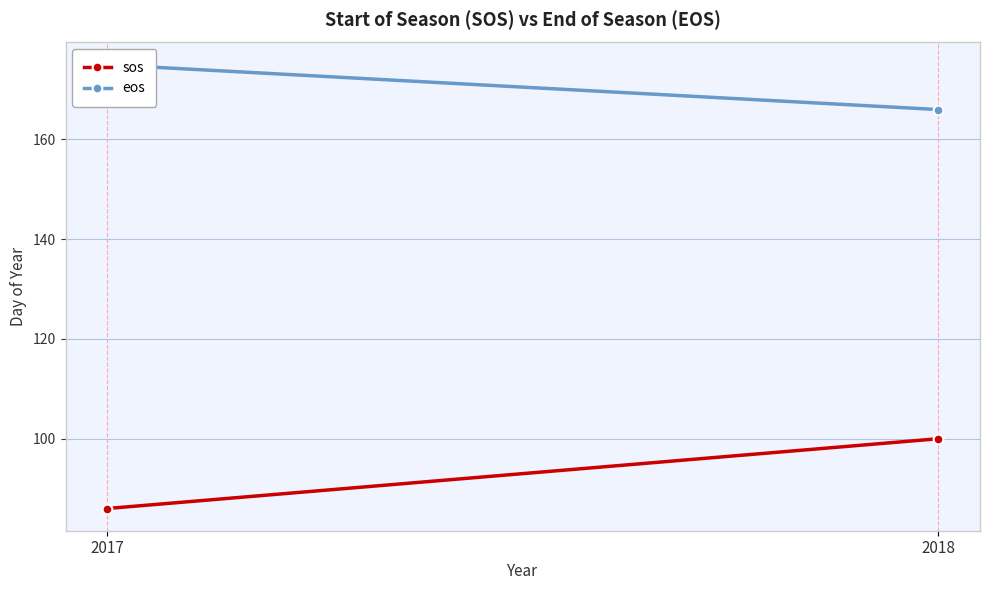

Which has a higher value, 2017 or 2018?

2018